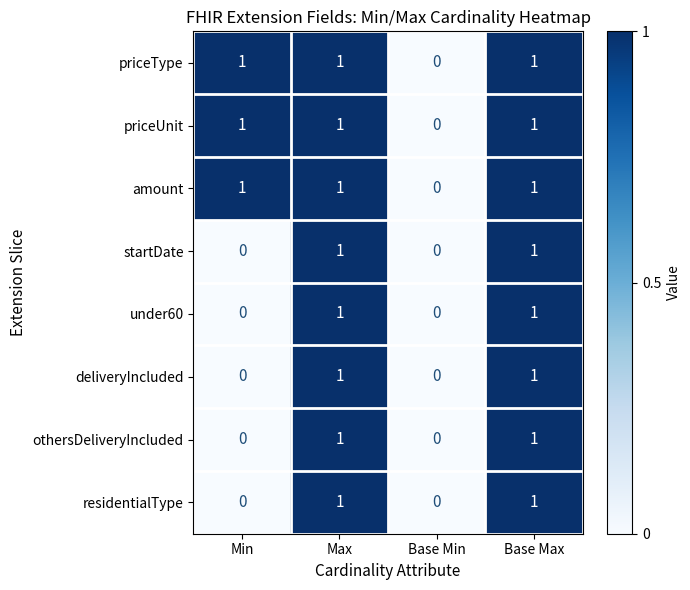

How many amount values are between 1 and 2?

3